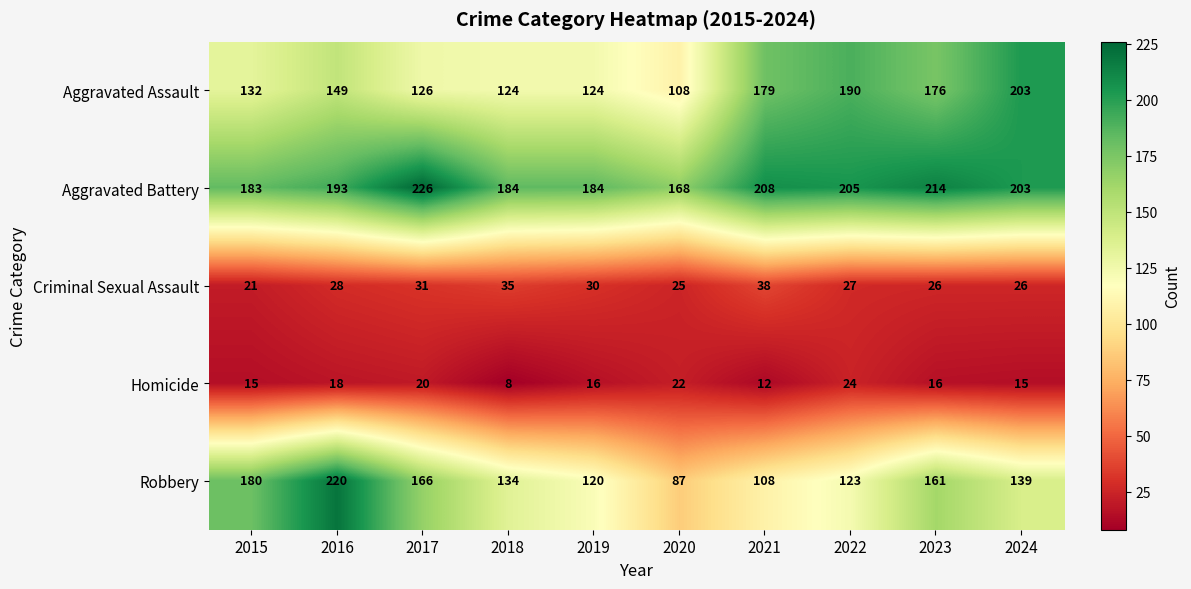

Where is Aggravated Battery nearest to the value 197?

2016